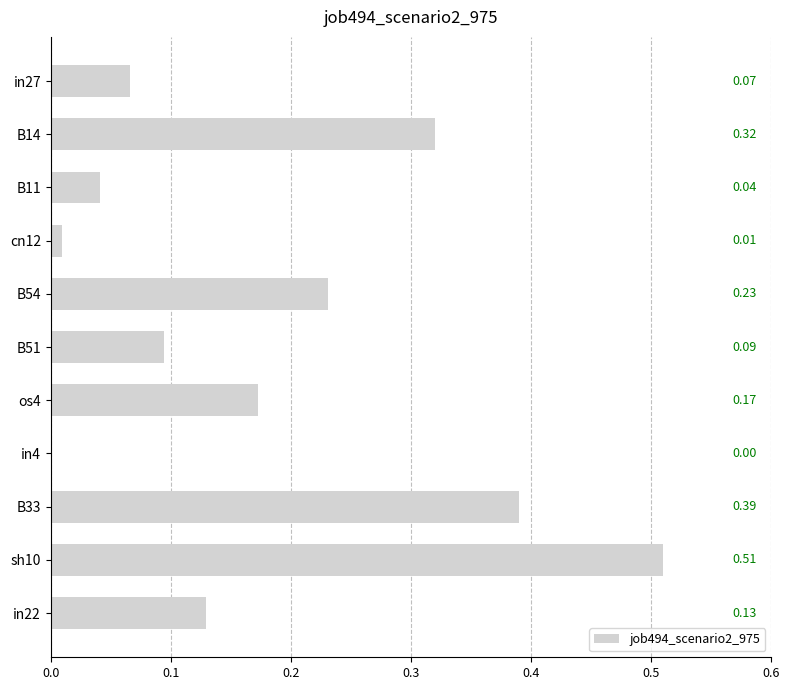

How many values are above zero?

10